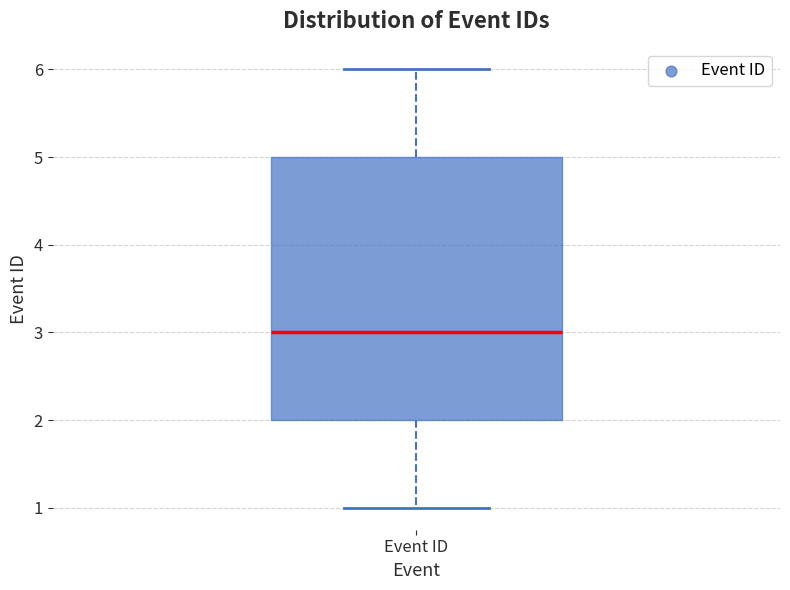

Read this box plot against the y-axis: the position of the median line, the range covered by the box, and the ends of both whiskers. The values are not printed on the chart, so give them approximately, as read against the axis.

median 3, box 2 to 5, whiskers 1 to 6